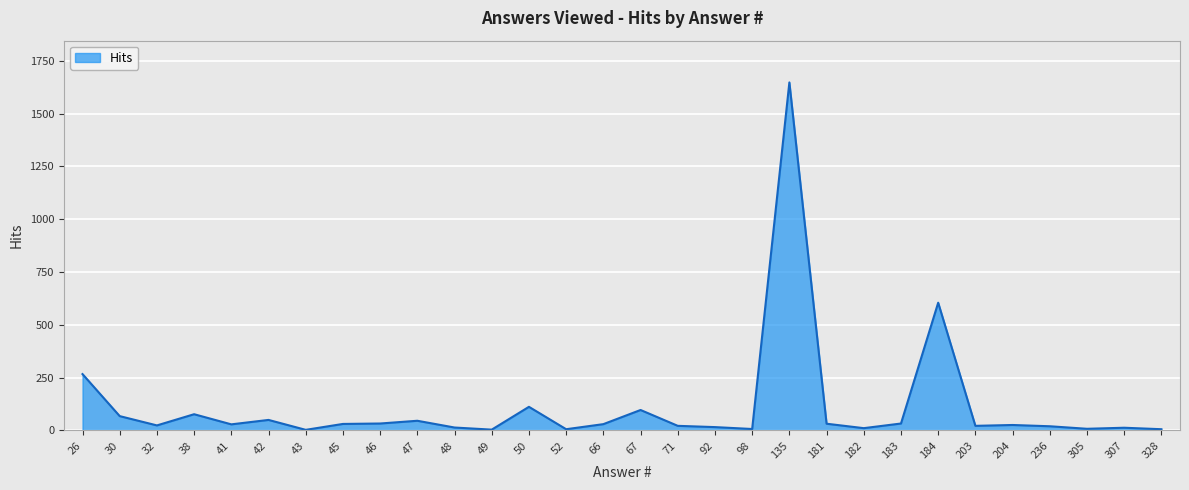

How many lines are shown in the chart?

1